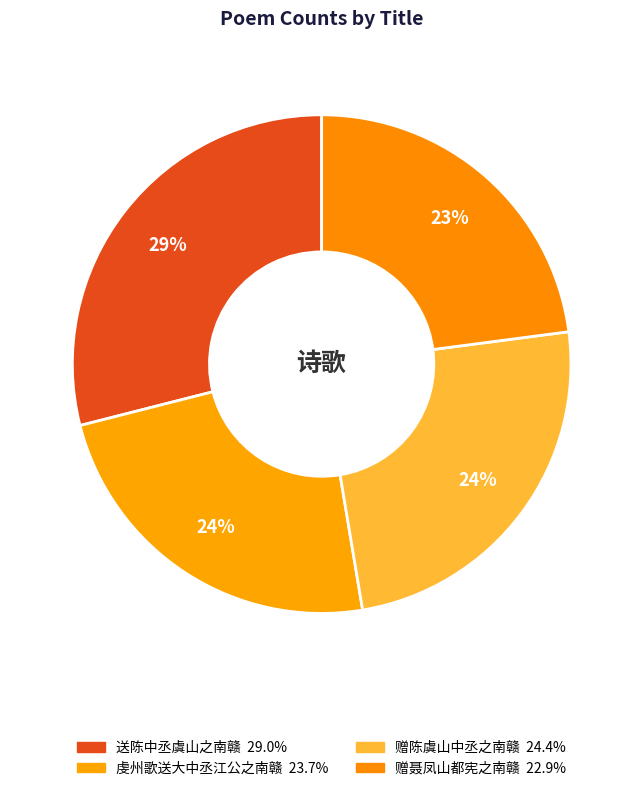

Combined, do 赠陈虞山中丞之南赣 and 送陈中丞虞山之南赣 account for over 50%?

Yes